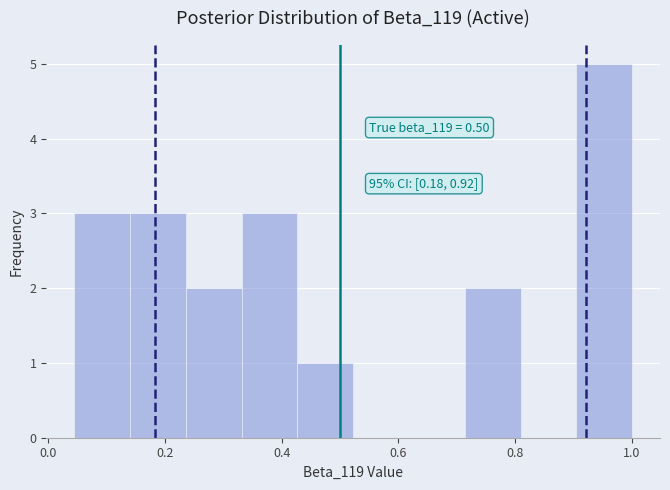

Over which range of the x-axis is the bar tallest?

0.90 to 1.00